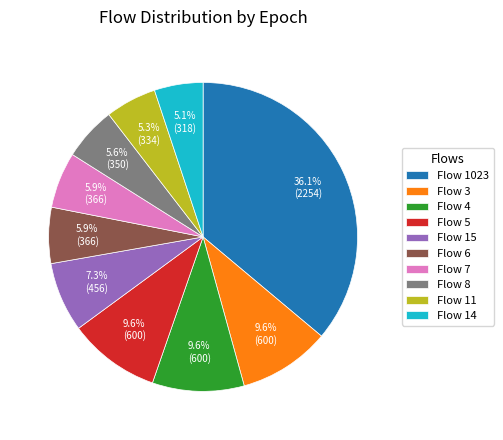

What is the largest slice in the pie chart?

Flow 1023